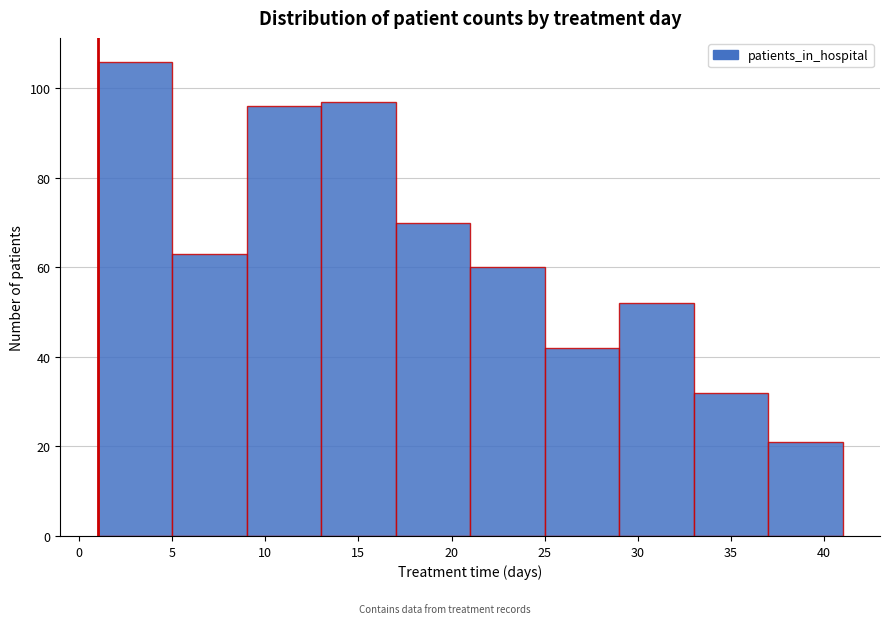

Which range on the x-axis has the tallest bar?

1 to 5